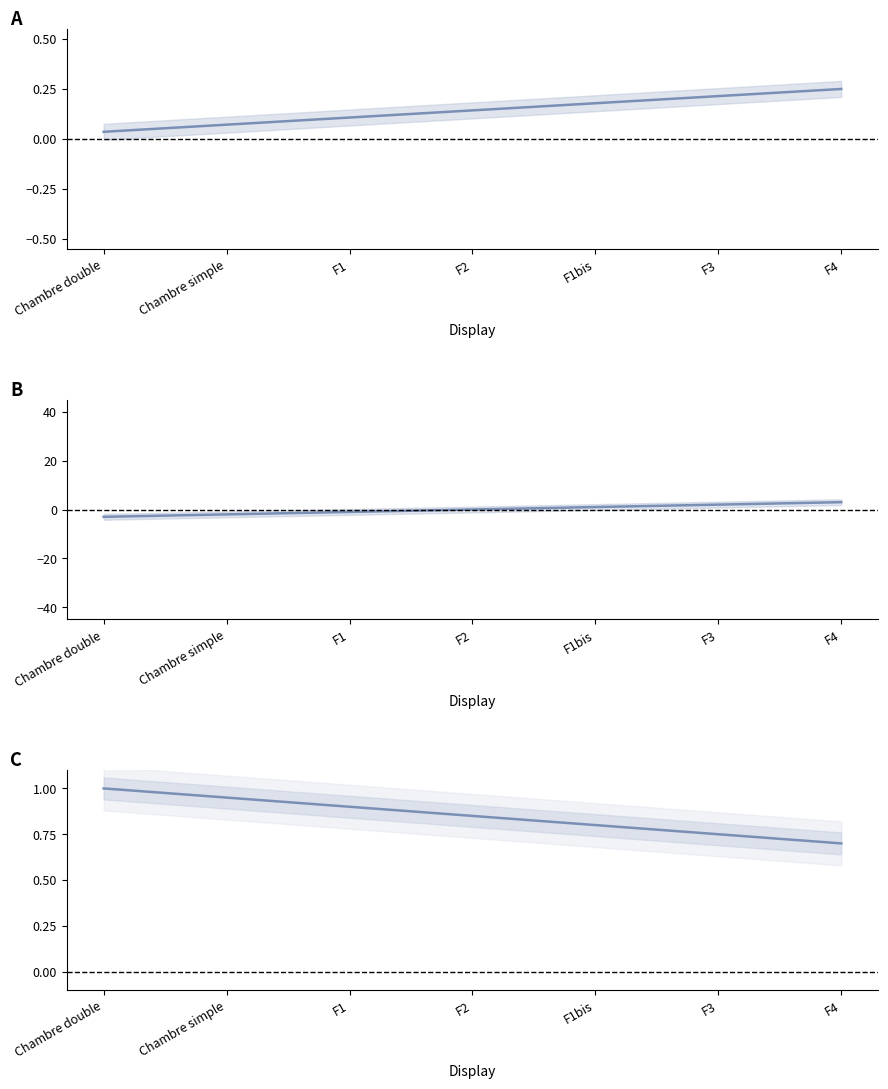

Where is Code (normalized) nearest to the value 0?

Chambre double